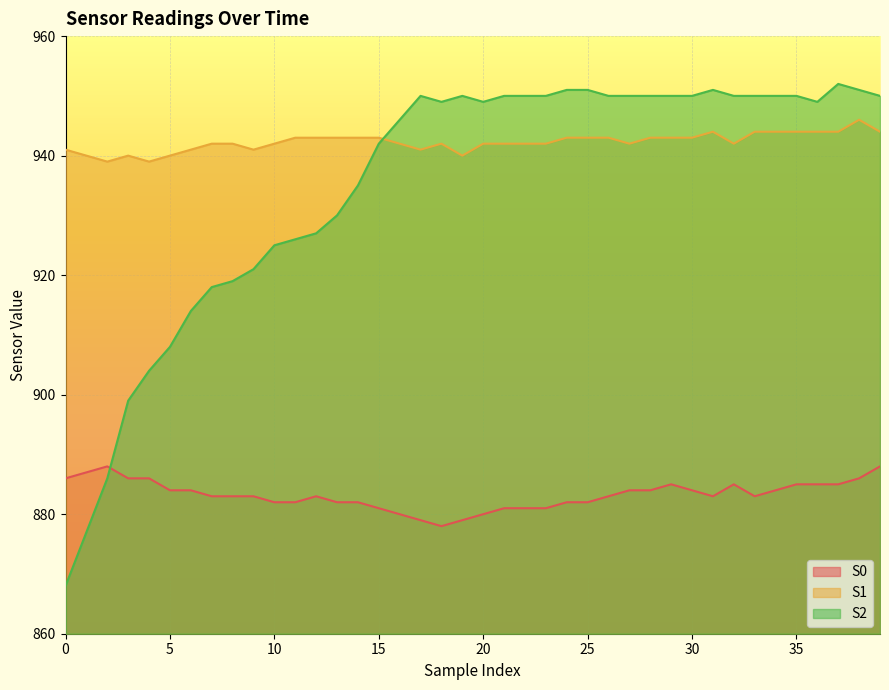

At which category is the sum across all series the highest?

38